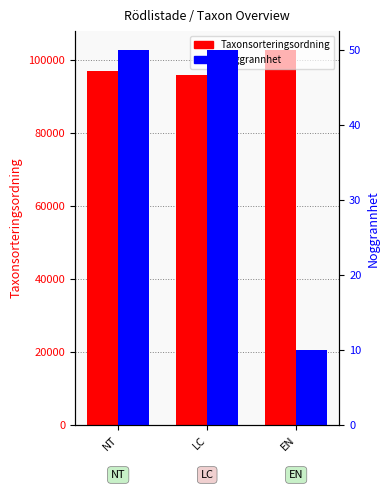

What is the total value across all series at LC?

95767